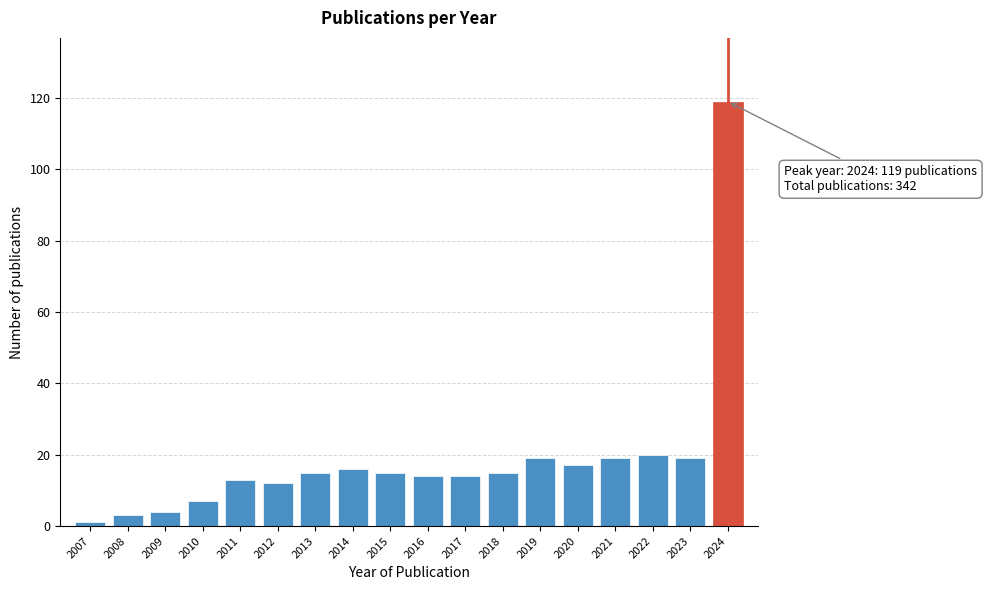

Reading left to right, what are all the values shown in this chart?

2007=1	2008=3	2009=4	2010=7	2011=13	2012=12	2013=15	2014=16	2015=15	2016=14	2017=14	2018=15	2019=19	2020=17	2021=19	2022=20	2023=19	2024=119